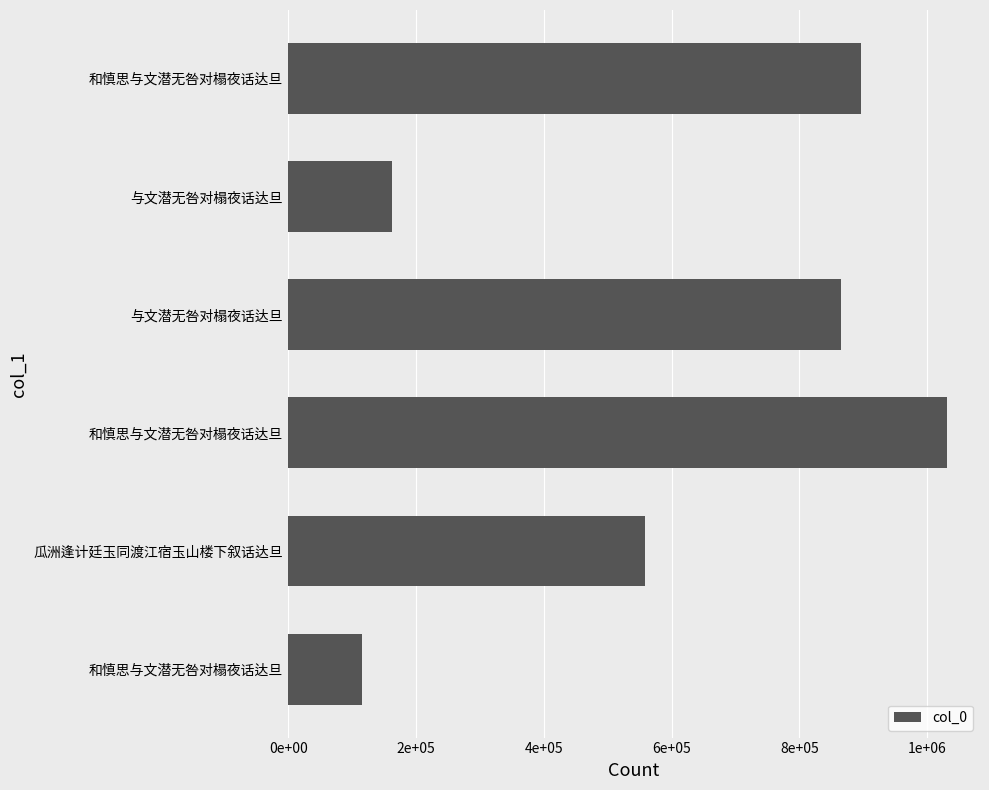

Does the chart contain any negative values?

No